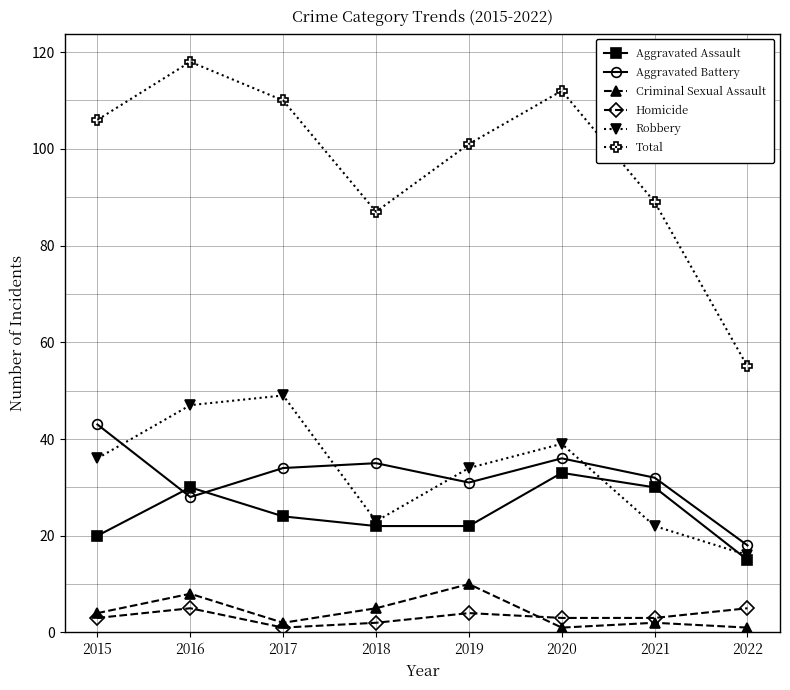

Which series has the widest spread of values?

Total